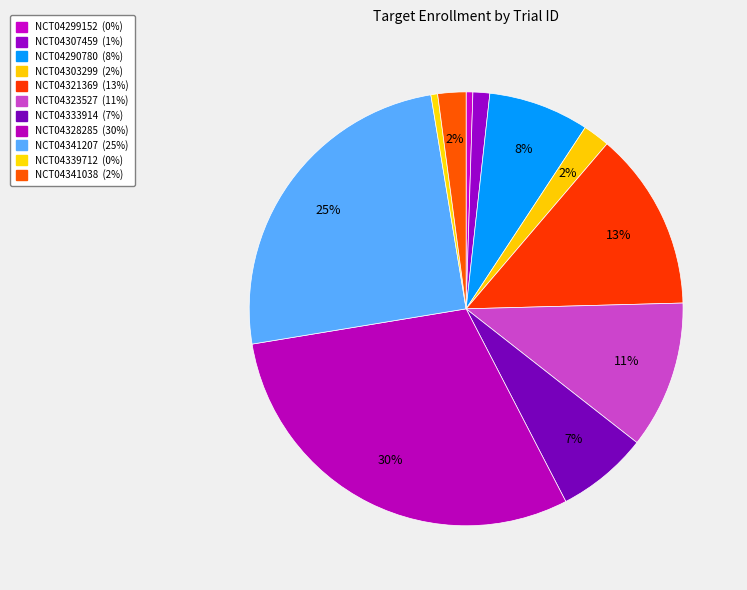

To the nearest percent, what portion does NCT04341207 represent?

25%